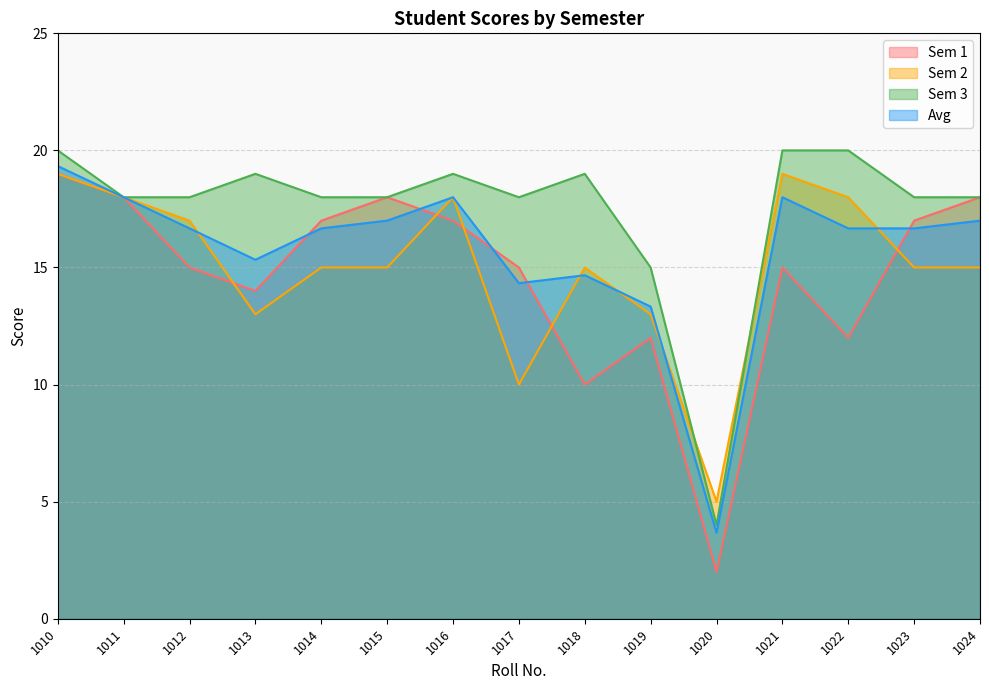

What is the sum of the Avg values at 1016 and 1013?

33.3